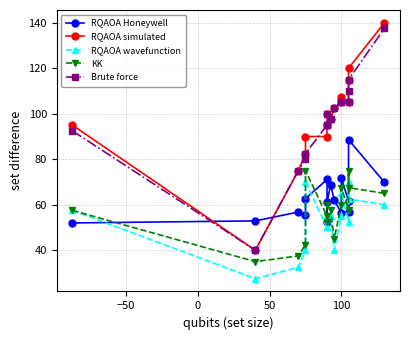

True or false: Brute force has more than 0 points higher than both neighbors.

True